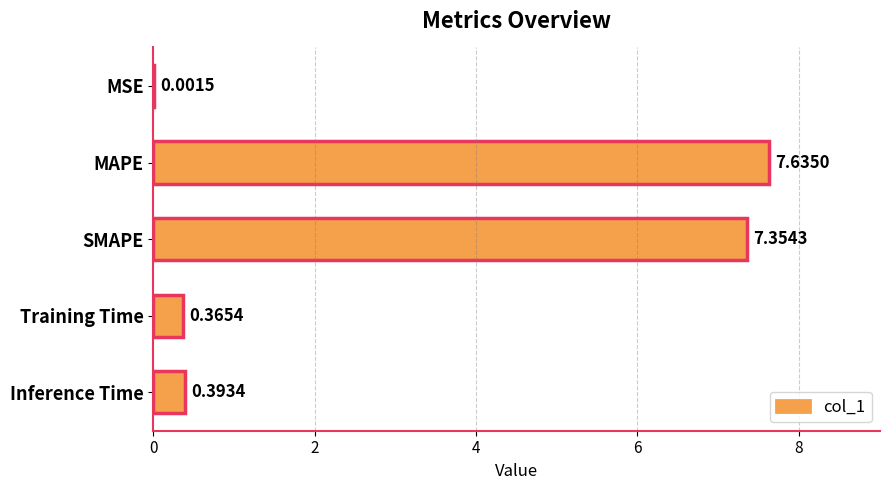

What is the change in value from MAPE to SMAPE?

-0.3